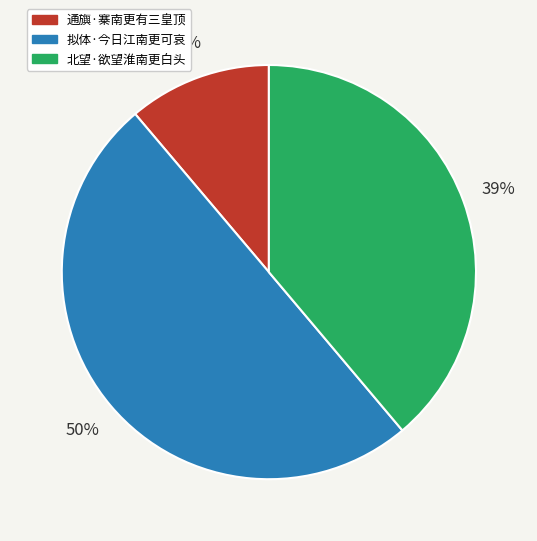

How many slices are in this pie chart?

3